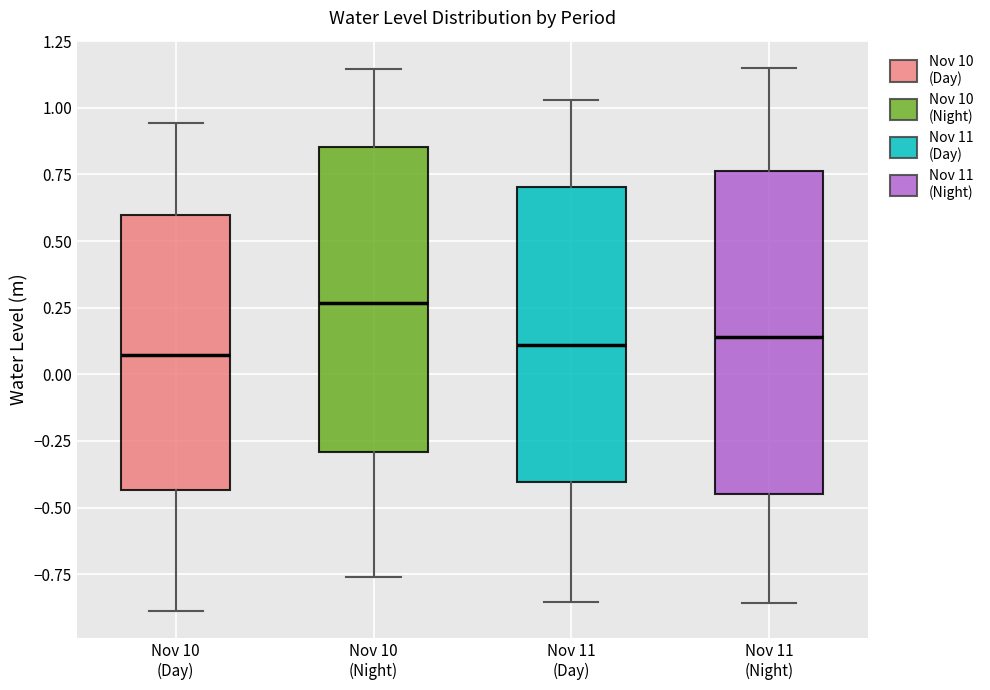

Which box has the highest median line?

Nov 10 (Night)